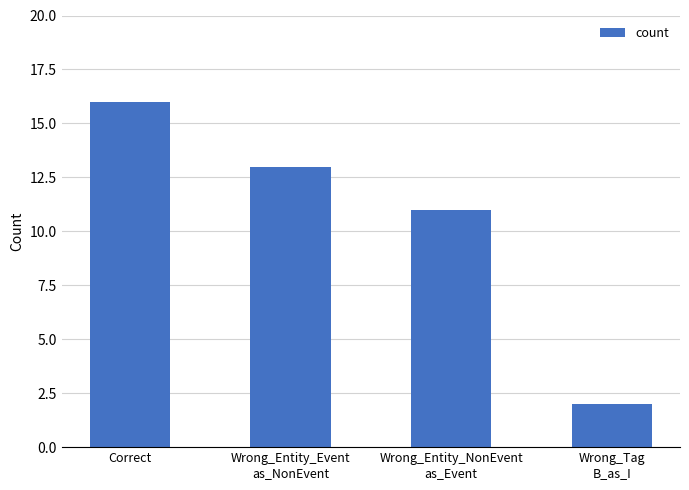

Between Wrong_Tag
B_as_I and Wrong_Entity_NonEvent
as_Event, which is larger?

Wrong_Entity_NonEvent
as_Event